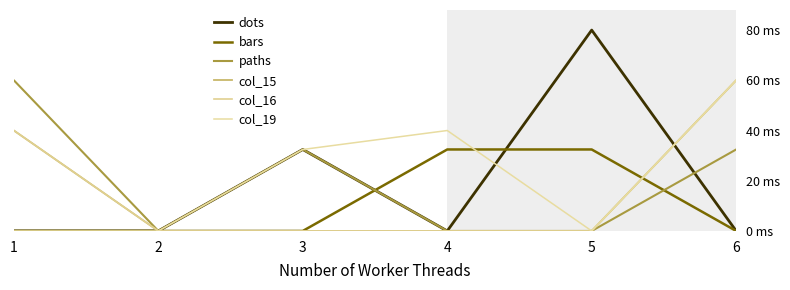

What is the difference between the maximum and minimum values in the col_16 series?

2.0